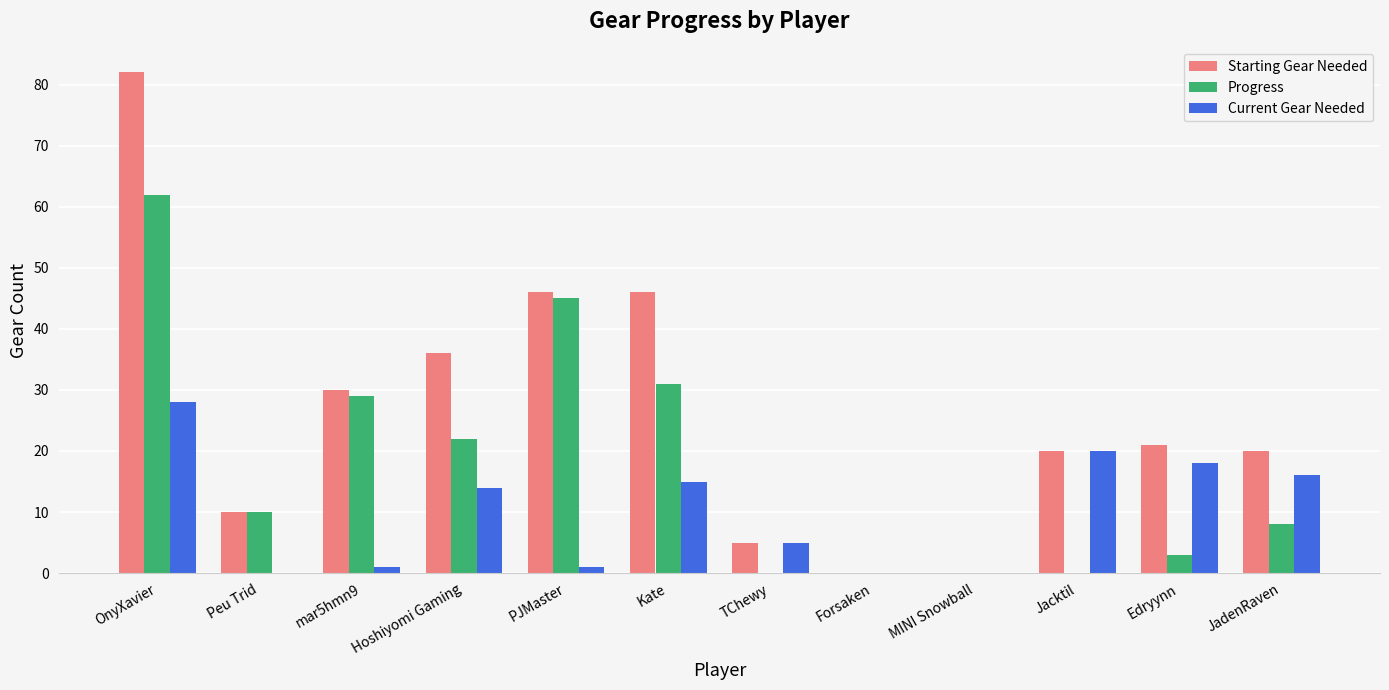

At which category does the chart reach its peak across all series?

OnyXavier